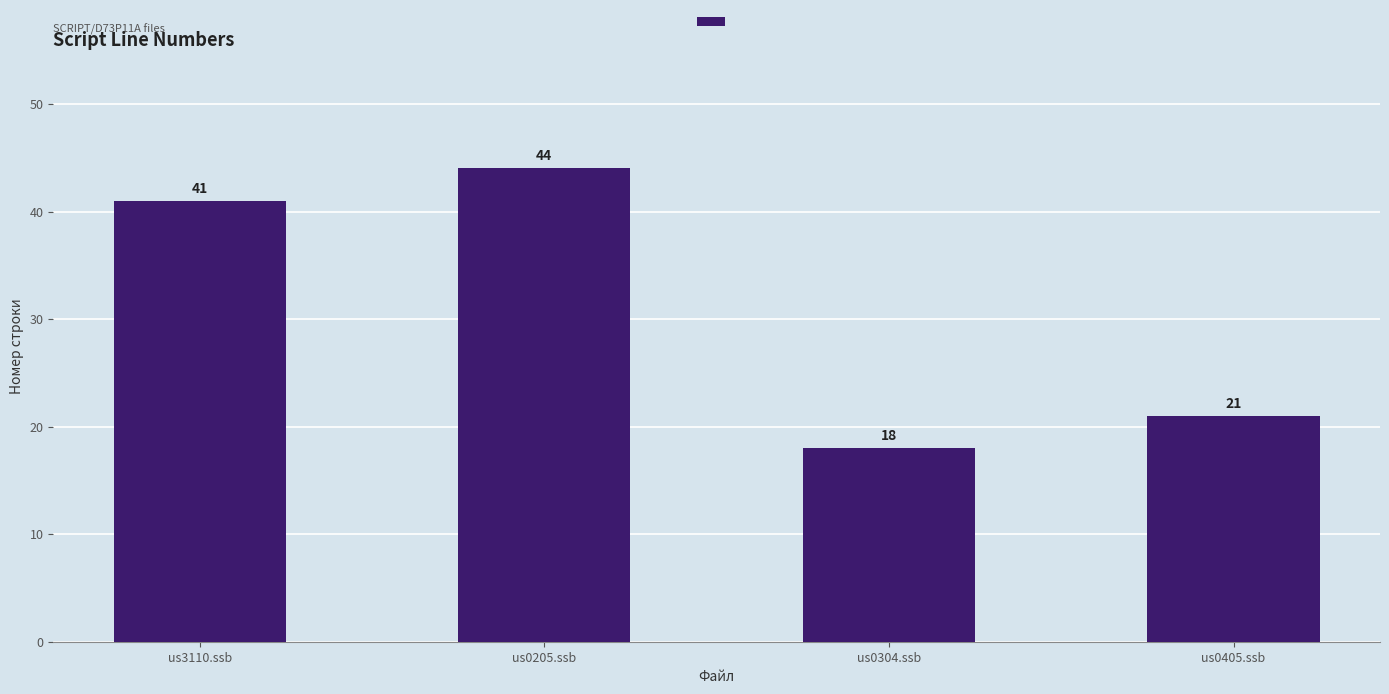

Count the number of data series in this chart.

1